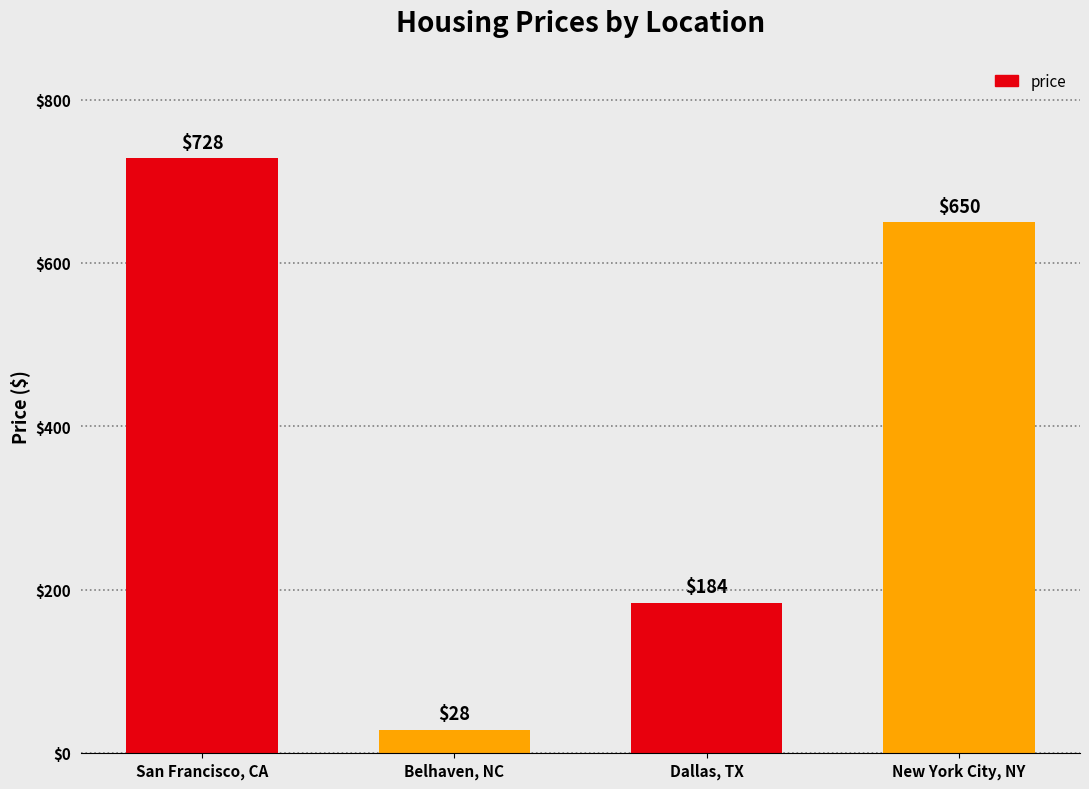

Does the chart contain any negative values?

No